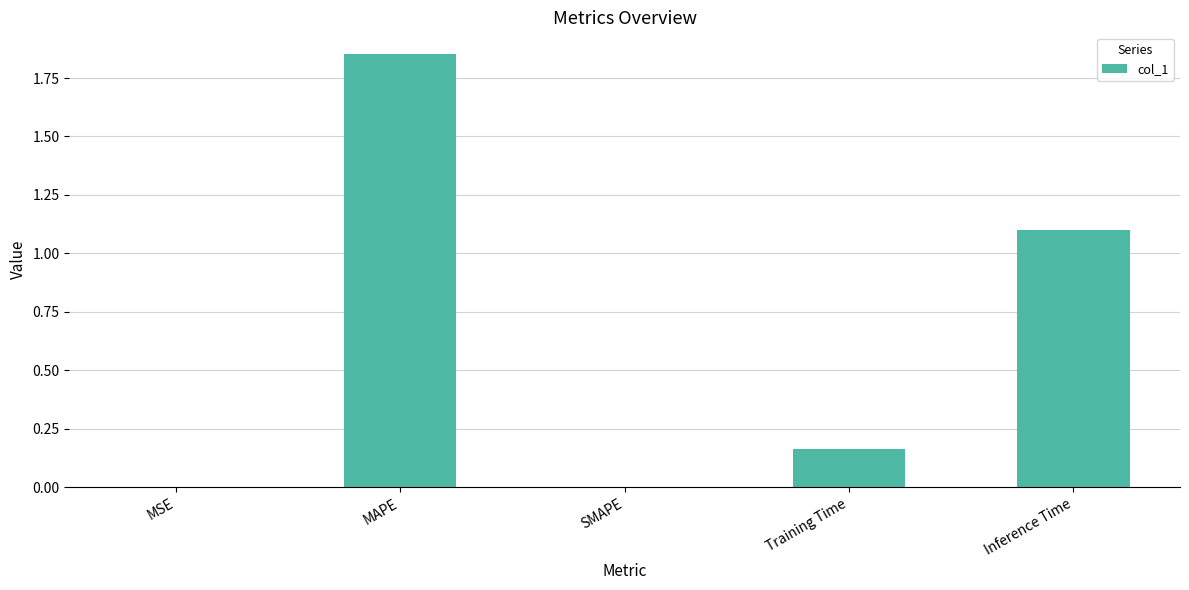

How many distinct data groups are displayed?

1